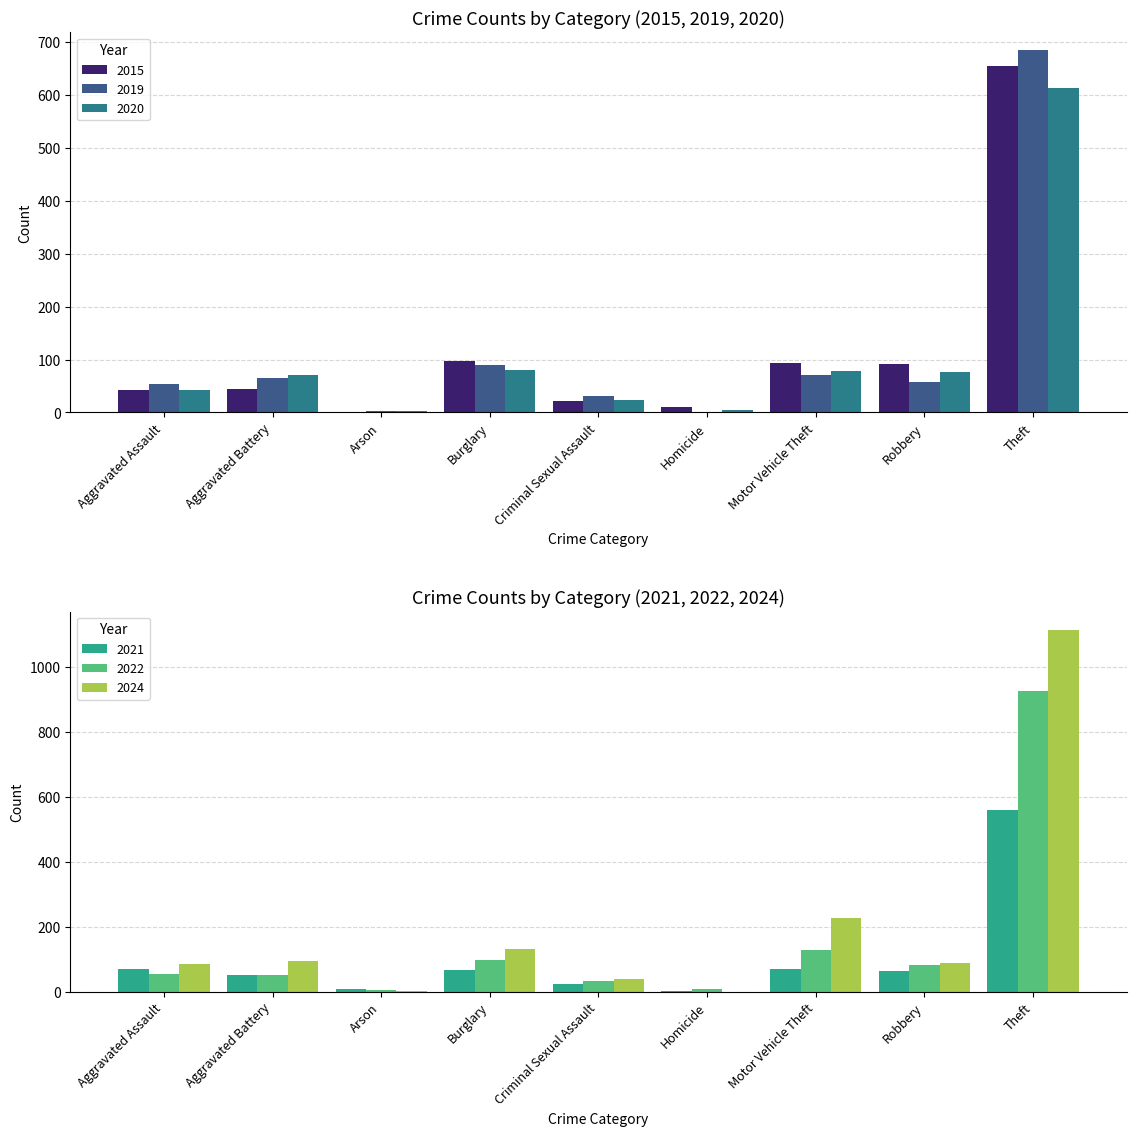

Which series has the largest range (max minus min)?

2024